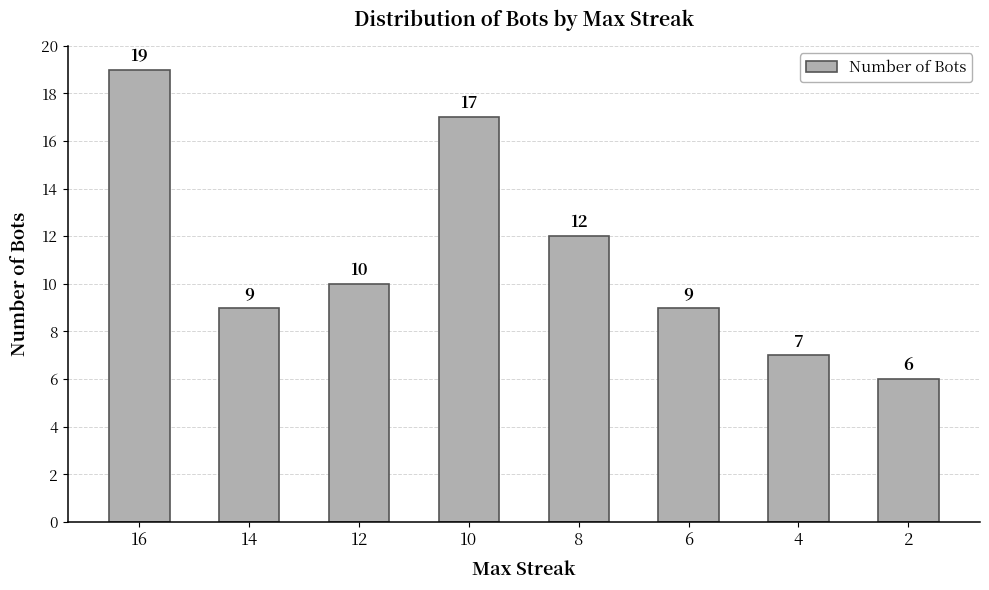

The value at 14 is 3. True or false?

False